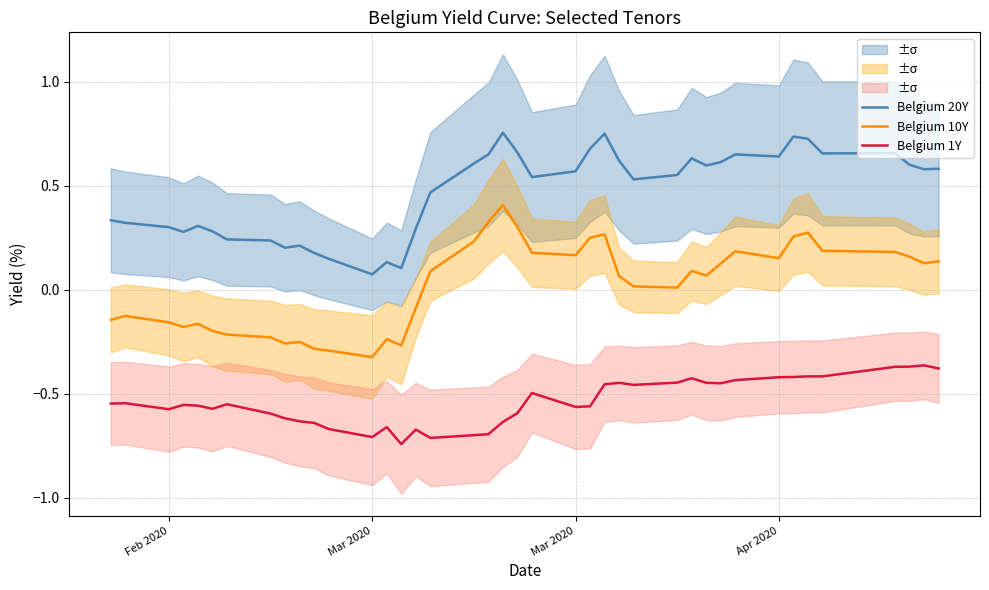

True or false: Belgium 10Y and Belgium 20Y intersect in this chart.

False